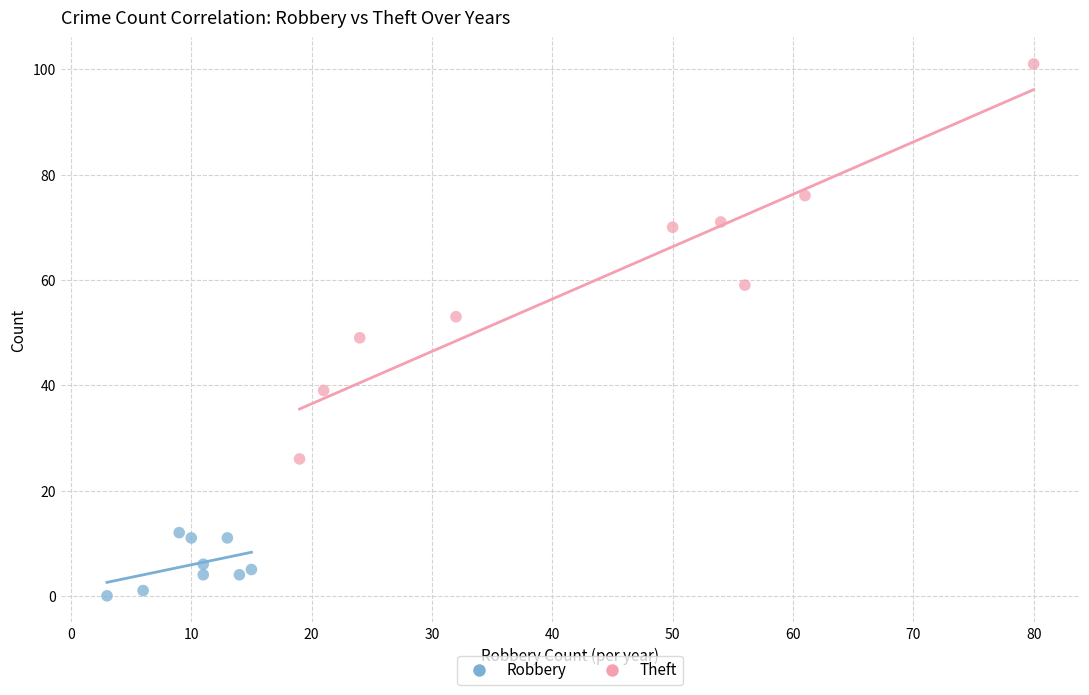

Which series contains the lowest Y value?

Robbery